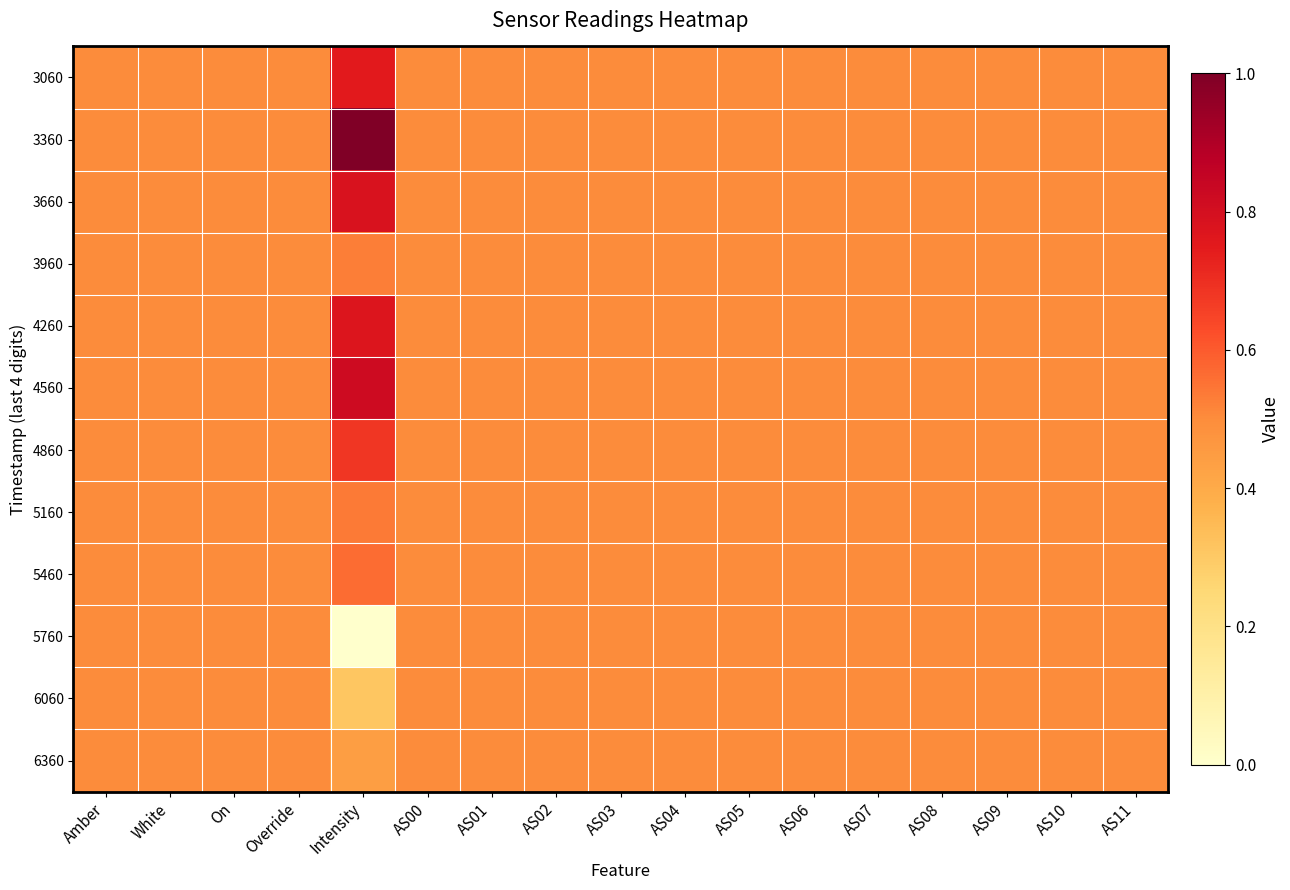

Which series has the largest total across all categories?

3360